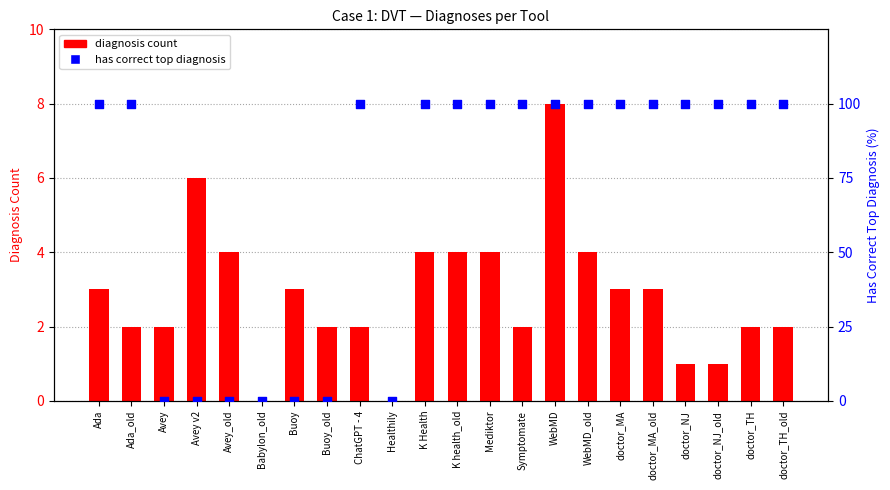

At which category is the sum across all series the highest?

WebMD